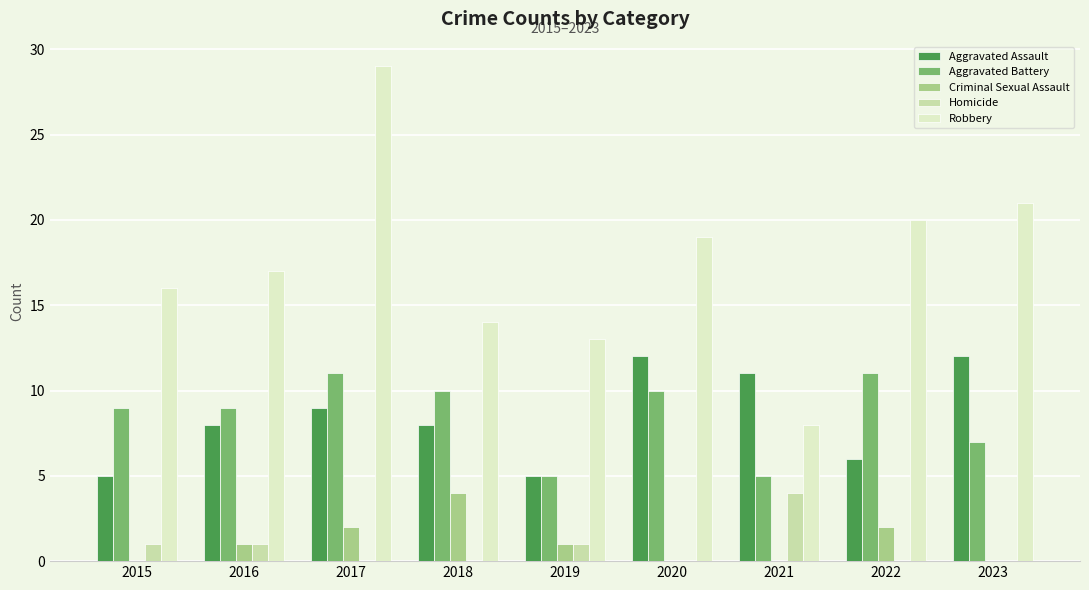

Which series has the widest spread of values?

Robbery